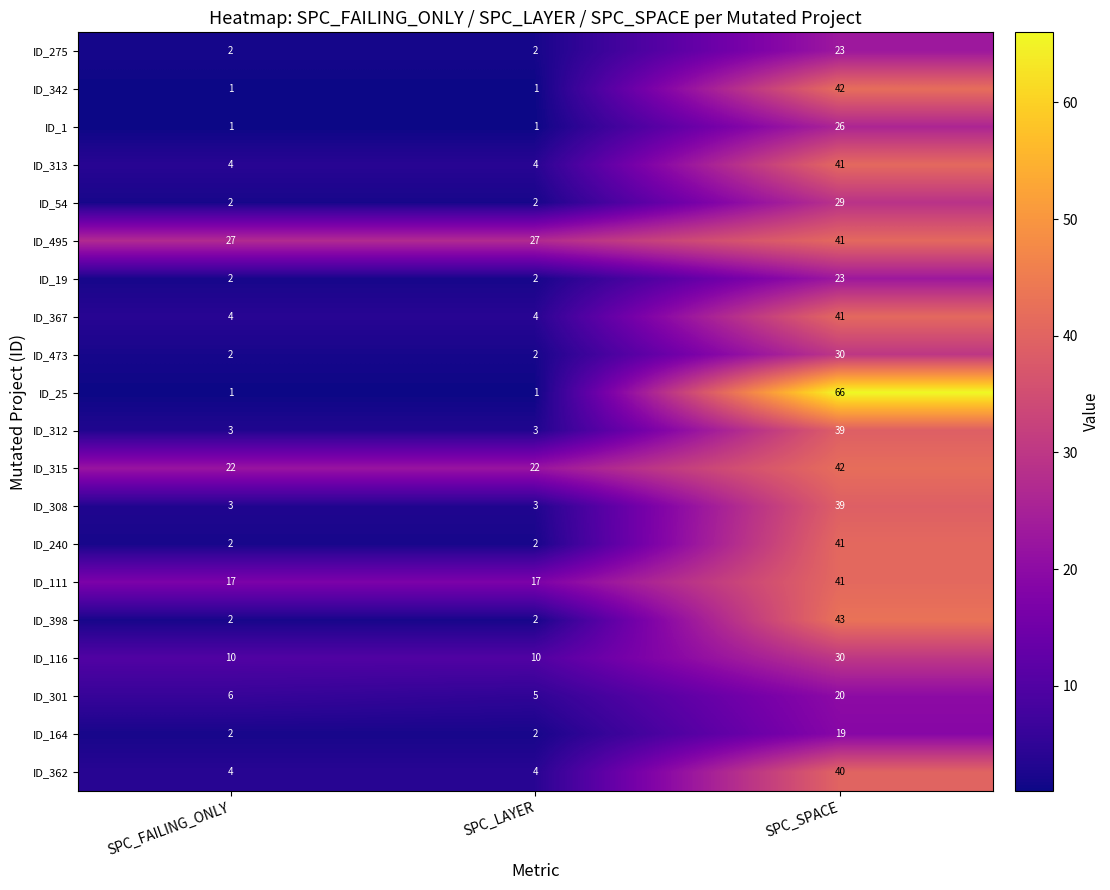

Is the value of ID_313 at SPC_LAYER greater than the value of ID_164 at SPC_FAILING_ONLY?

Yes